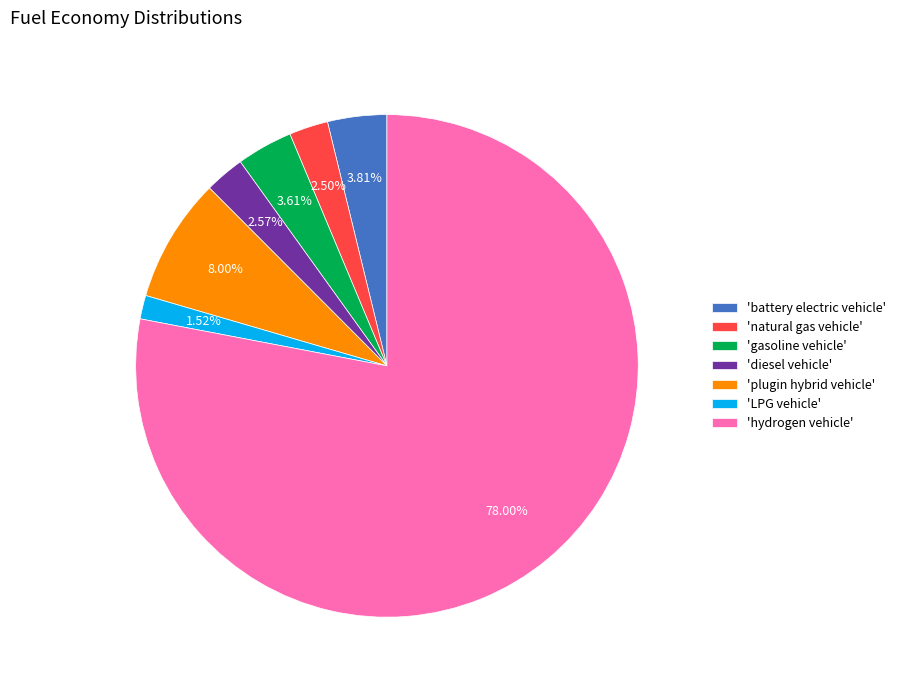

Which slice represents more than half of the pie?

'hydrogen vehicle'